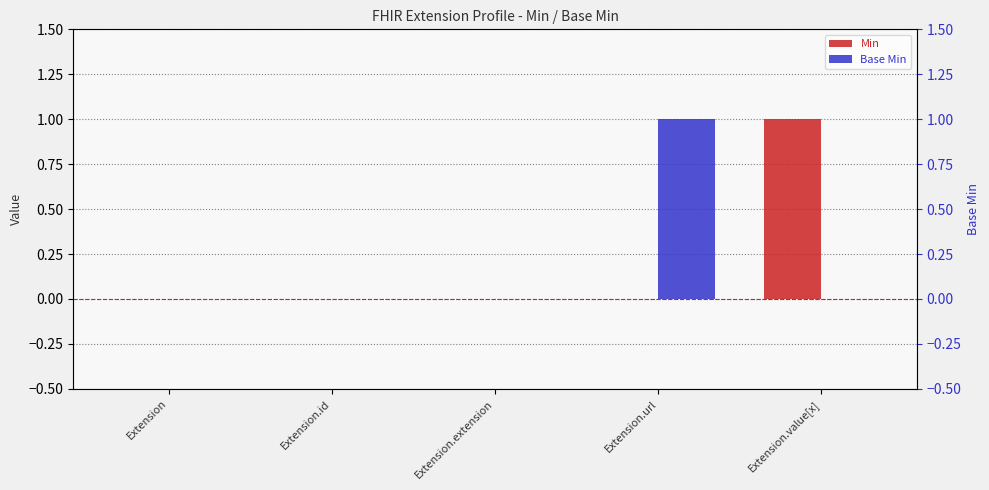

List the labels in order of Min value, largest first.

Extension.value[x], Extension, Extension.id, Extension.extension, Extension.url